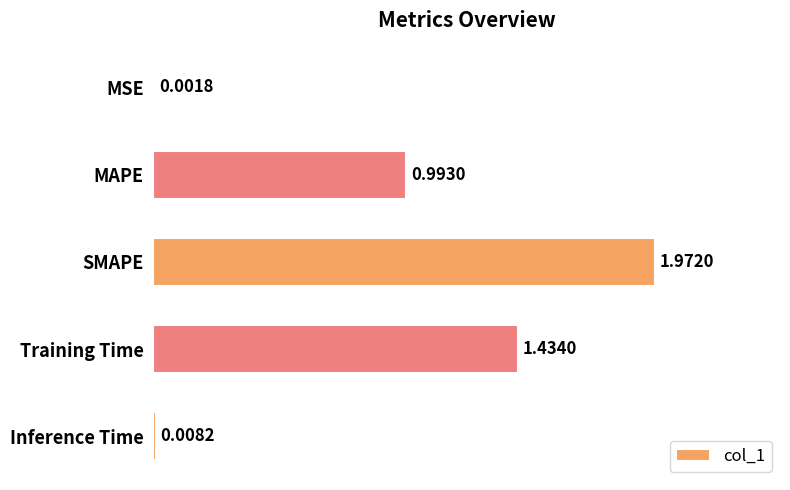

At which category does the chart reach its peak across all series?

SMAPE